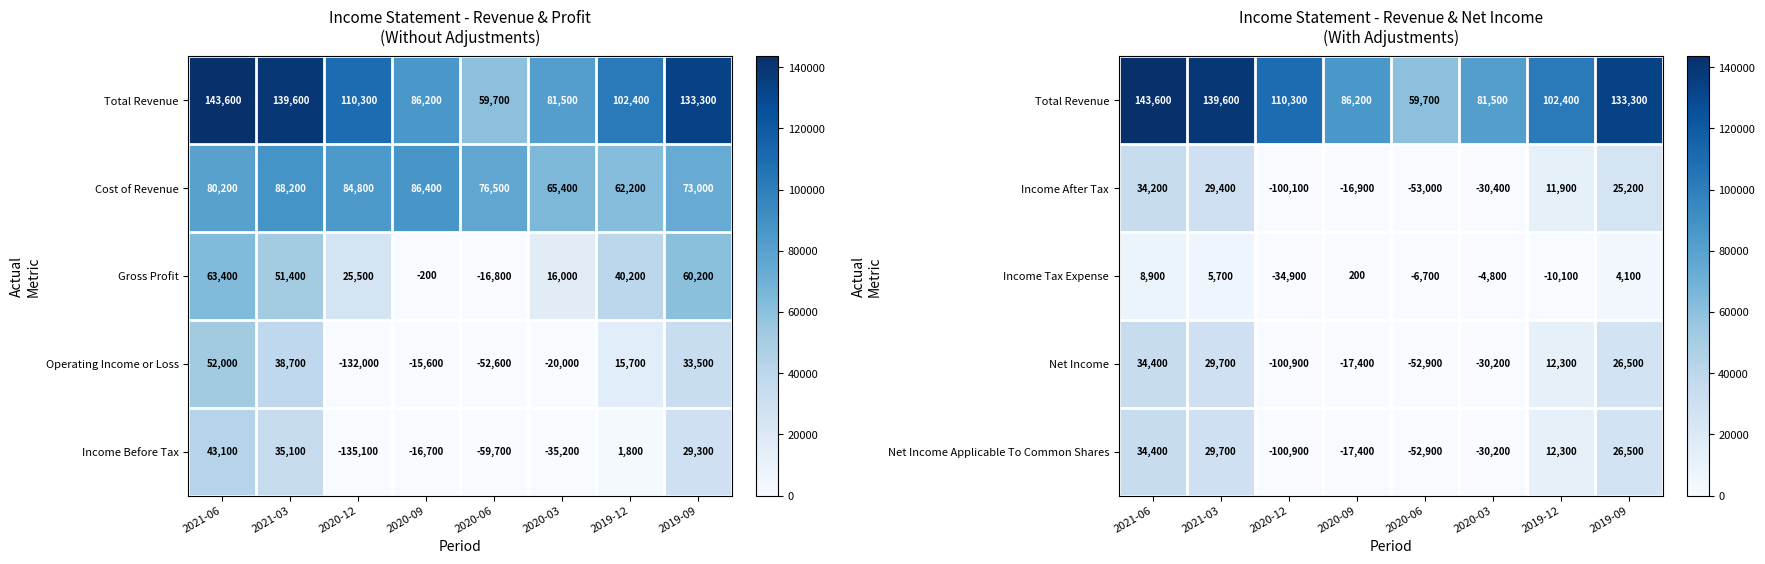

What is the sum of the Income Tax Expense values at 2021-03 and 2020-12?

-29200